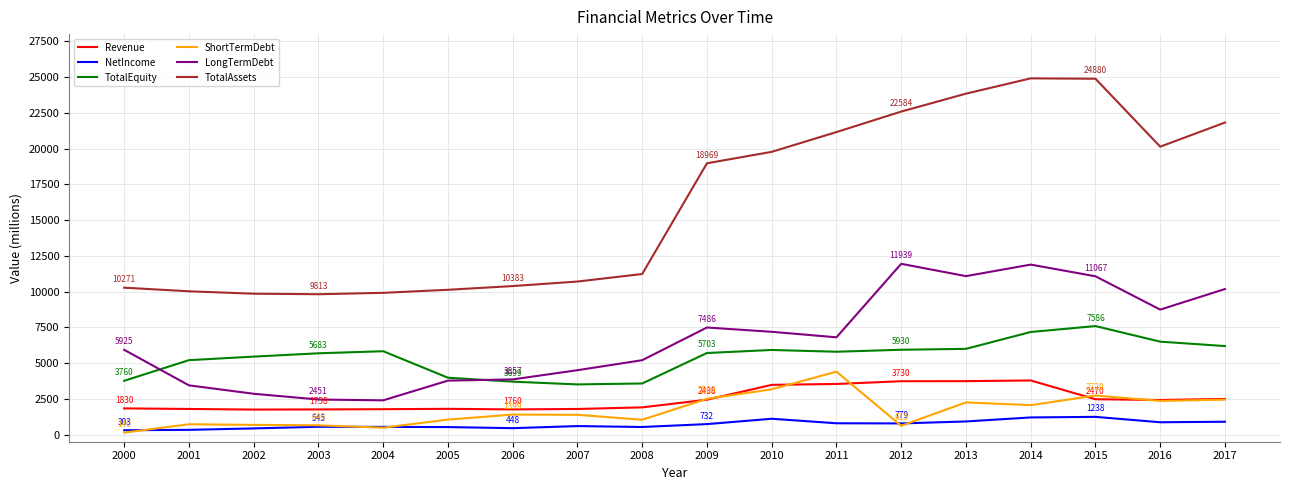

Is it true that TotalAssets equals 10700 at 2007?

True